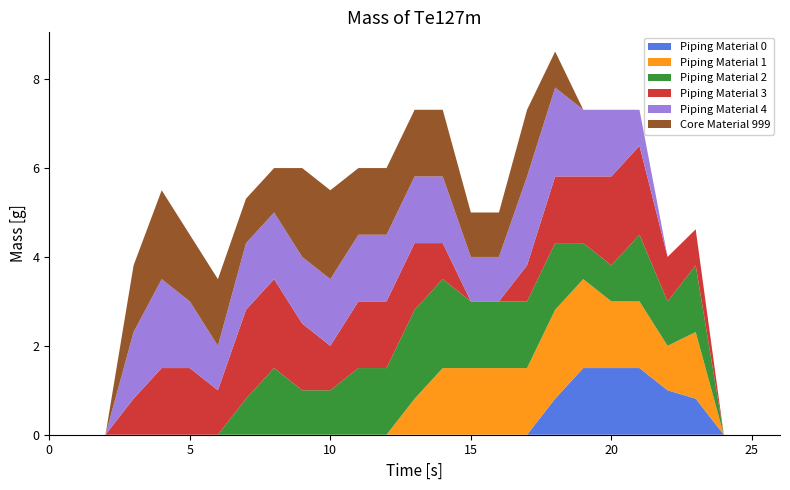

At which category does the chart reach its peak across all series?

18